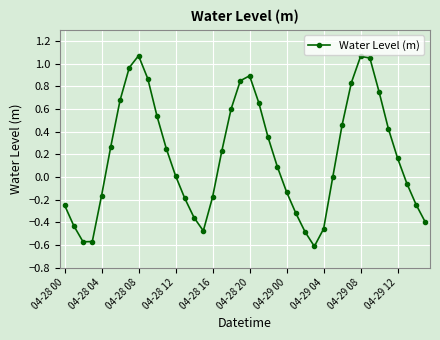

How many series are shown in this chart?

1